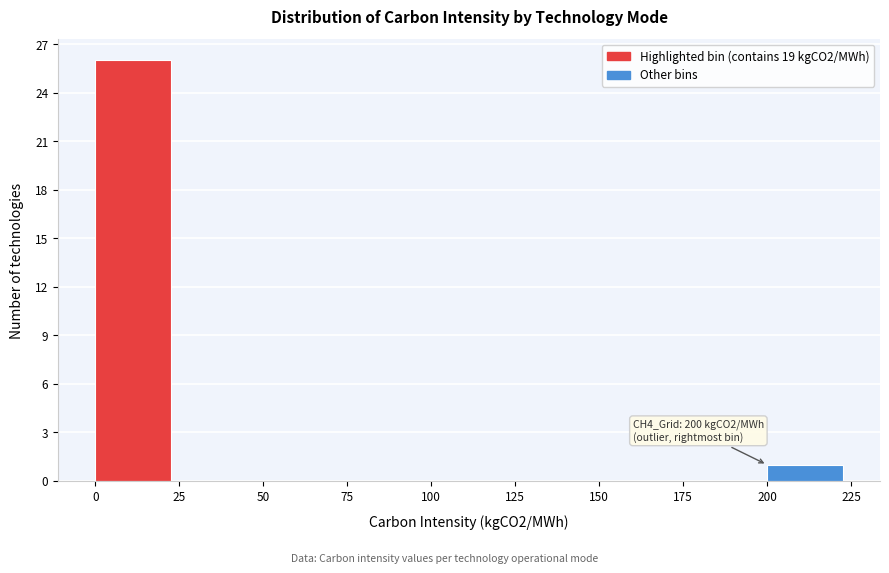

Which range on the x-axis has the tallest bar?

0 to 25